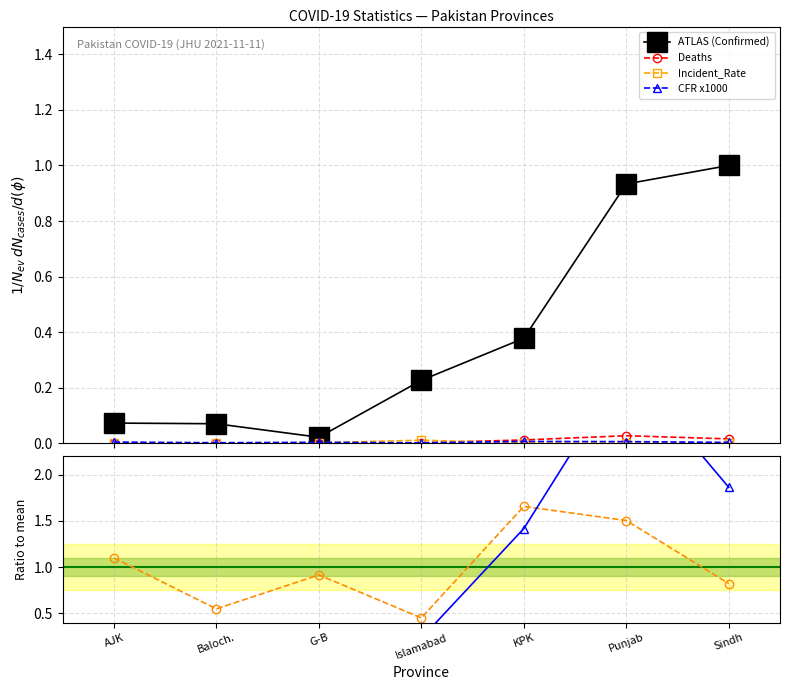

At which category does CFR x1000 reach its first local valley?

Baloch.